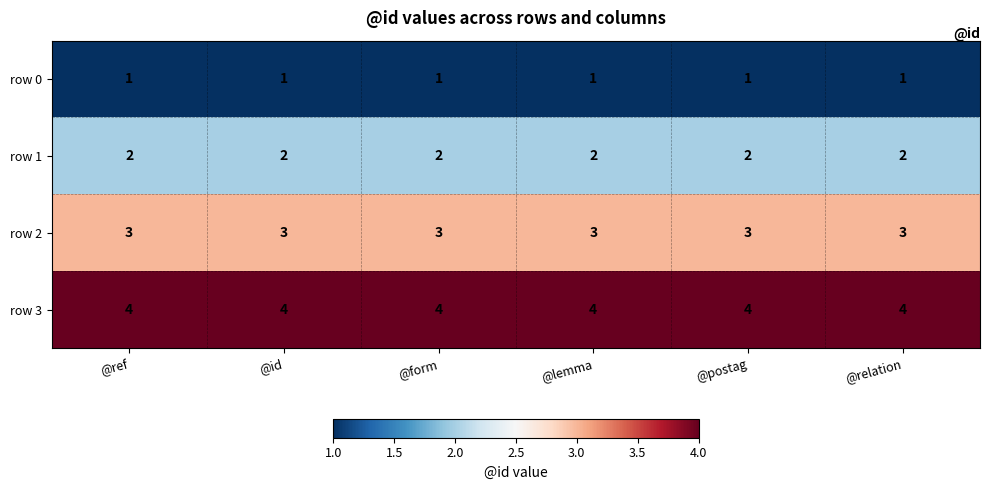

At @ref, list the series in order from largest to smallest.

row 3, row 2, row 1, row 0